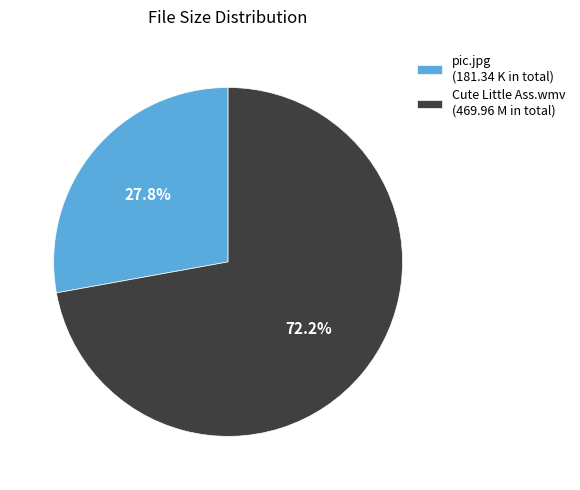

How much of the chart is everything except Cute Little Ass.wmv?

27.8%